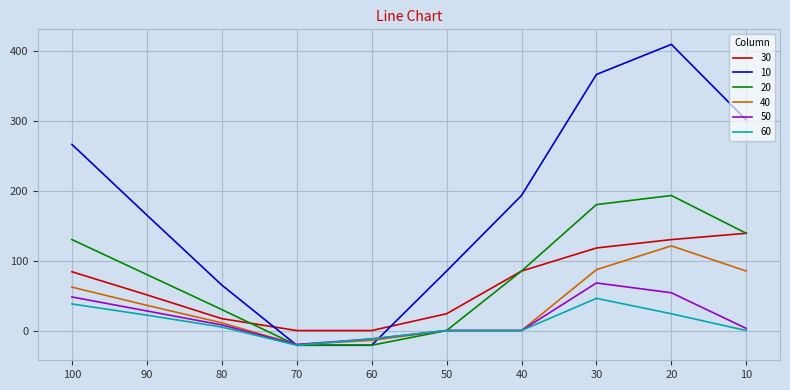

Is it true that 20 equals 102 at 20?

False